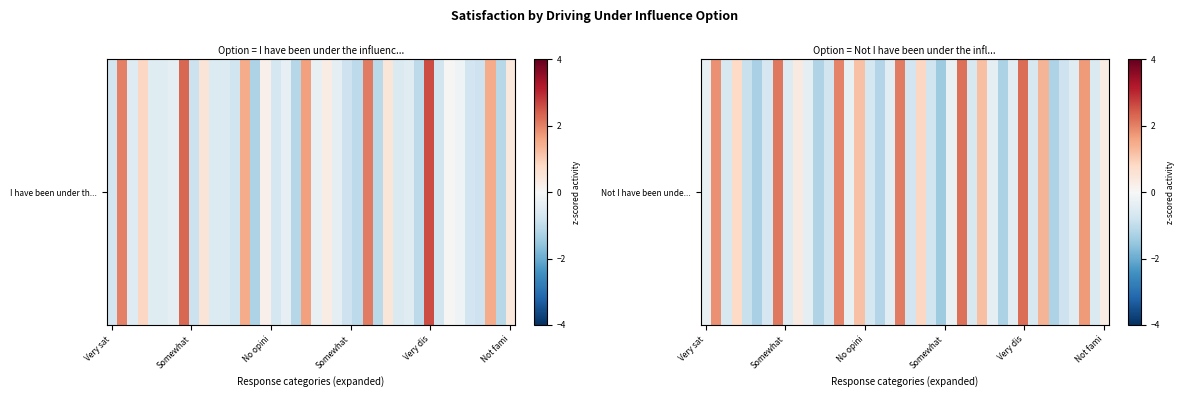

The value at 26 is -1.0. True or false?

False